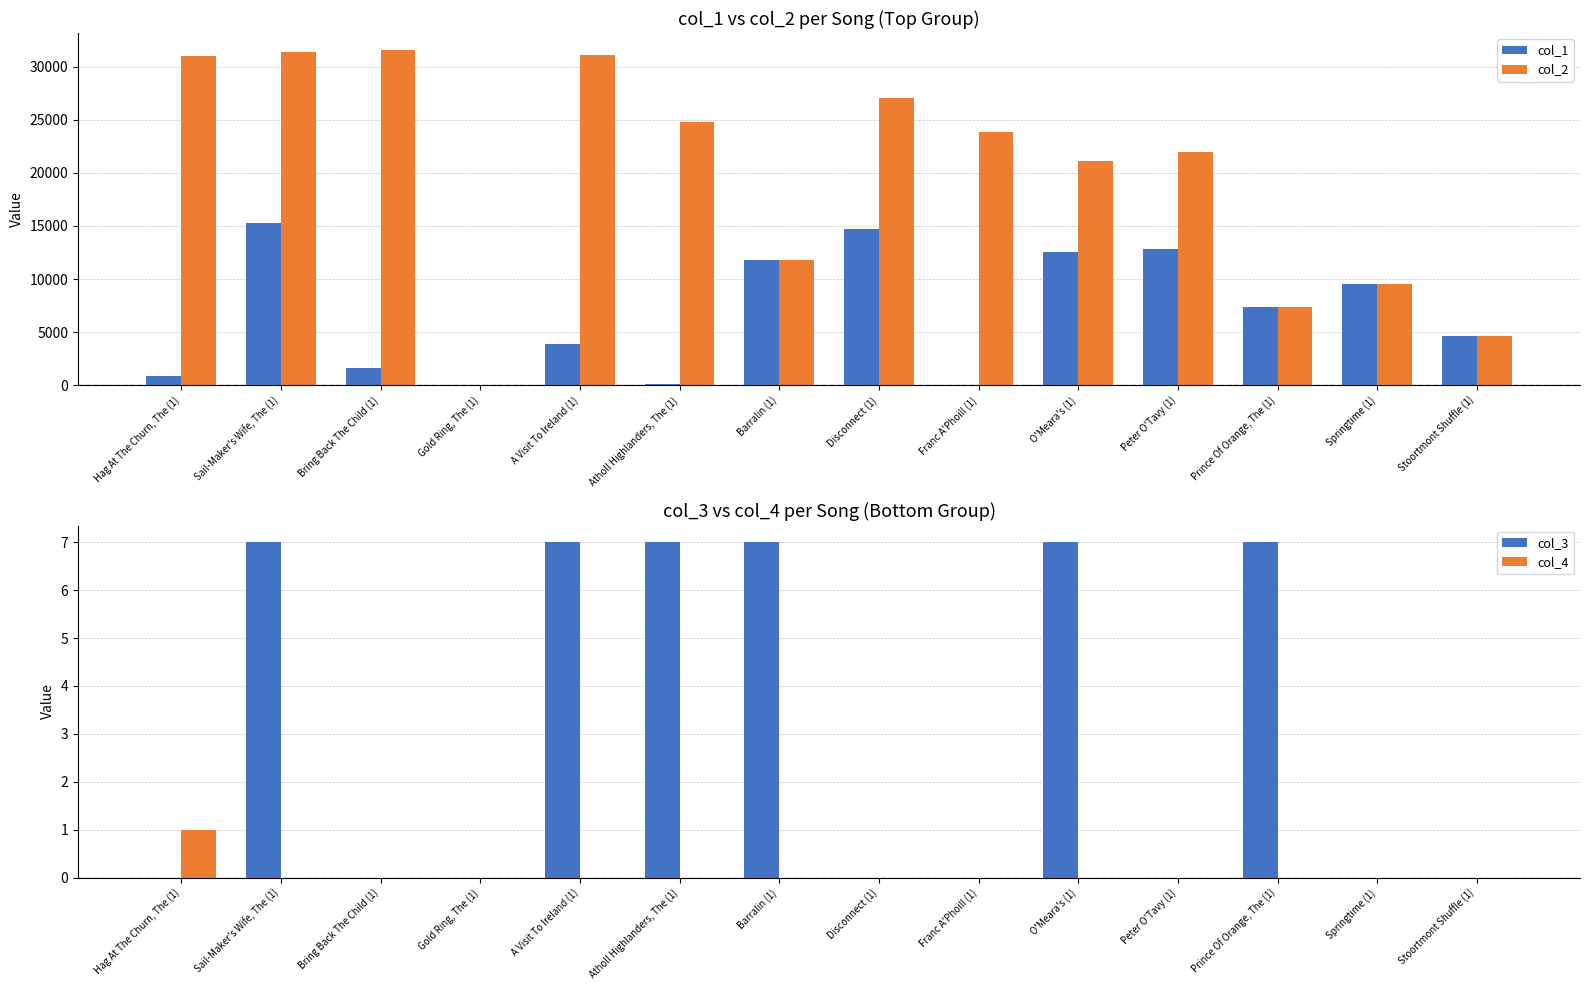

Reading left to right, list all the values displayed in this chart.

col_1: 829	15295	1653	37	3897	107	11813	14681	31	12568	12867	7319	9503	4669
col_2: 31004	31367	31613	37	31133	24807	11813	27088	23901	21104	22007	7319	9503	4669
col_3: 0	7	0	0	7	7	7	0	0	7	0	7	0	0
col_4: 1	0	0	0	0	0	0	0	0	0	0	0	0	0